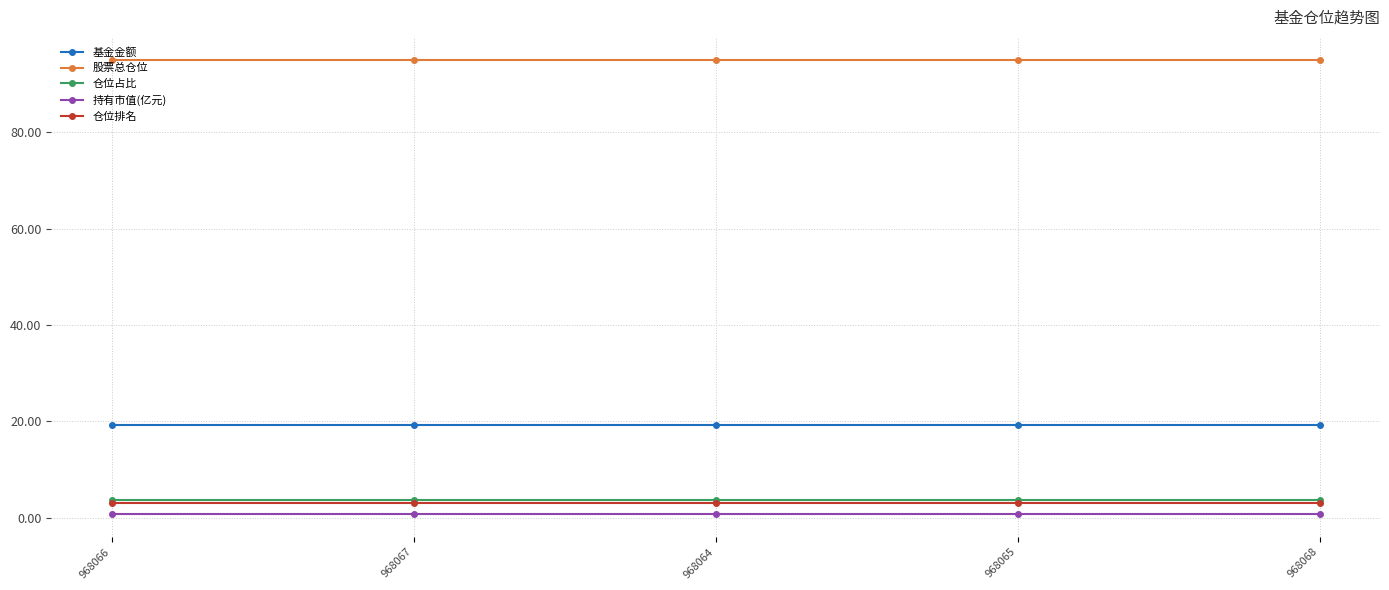

What is the label of the 3rd point from the right?

968064